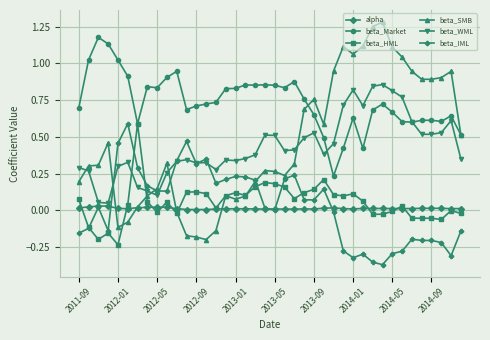

How many lines are shown in the chart?

6